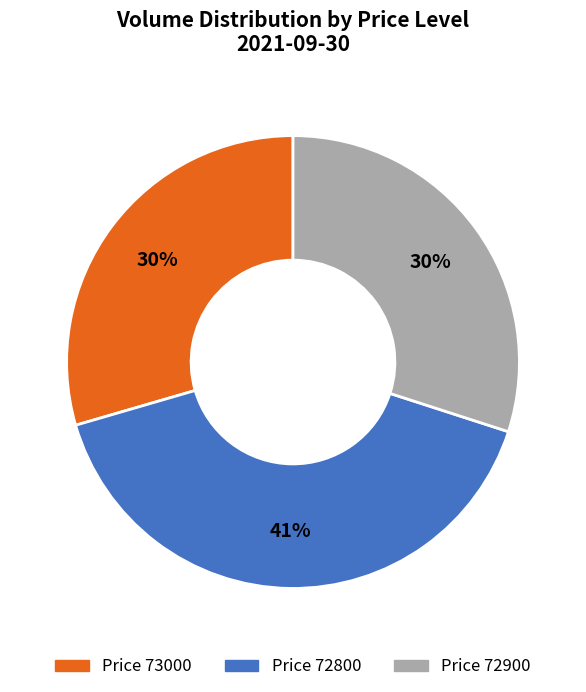

To the nearest percent, what is the difference between the largest and smallest slice percentages?

11%